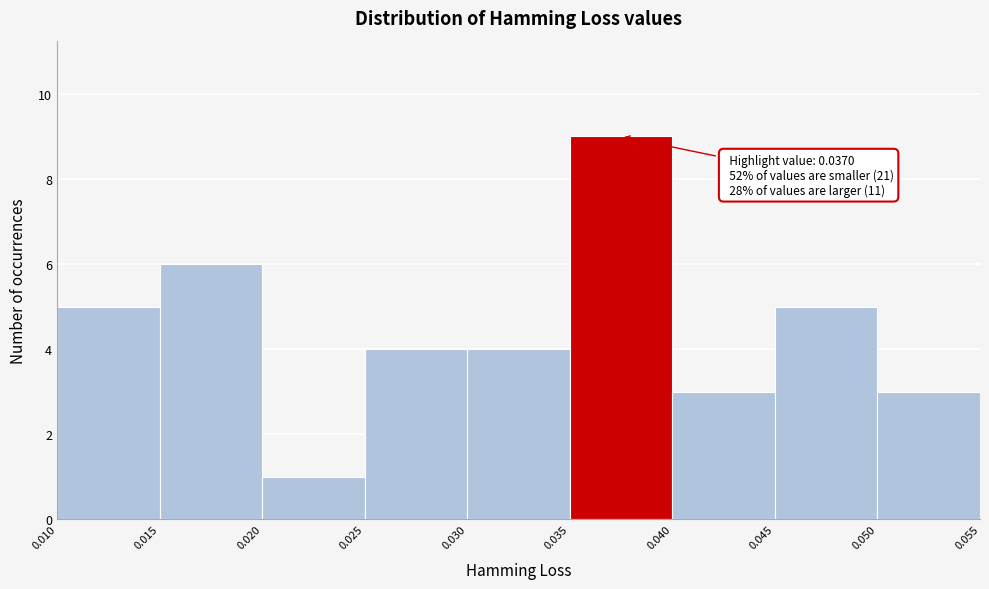

Over which range of the x-axis is the bar tallest?

0.035 to 0.040